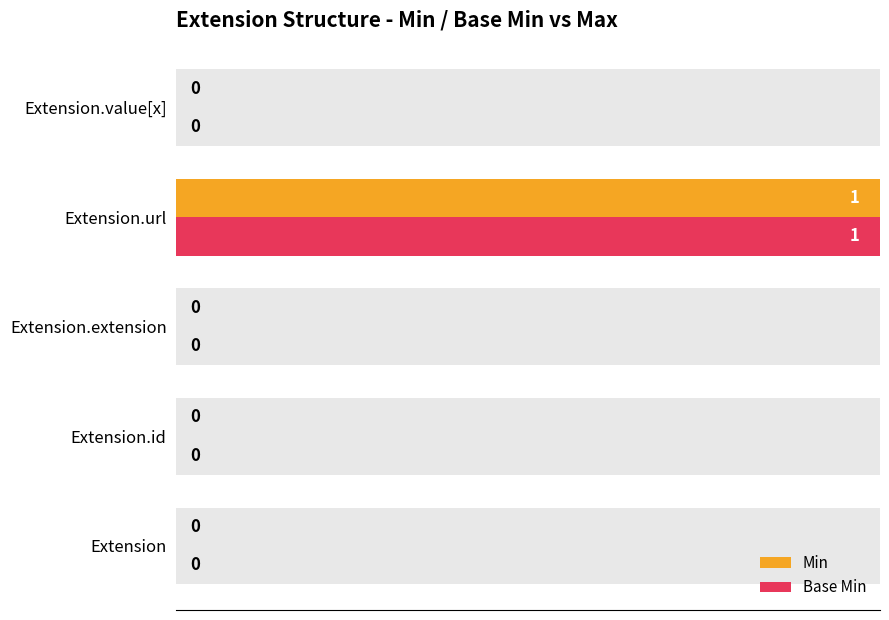

Is the value of Min at Extension.id greater than the value of Base Min at Extension.extension?

No